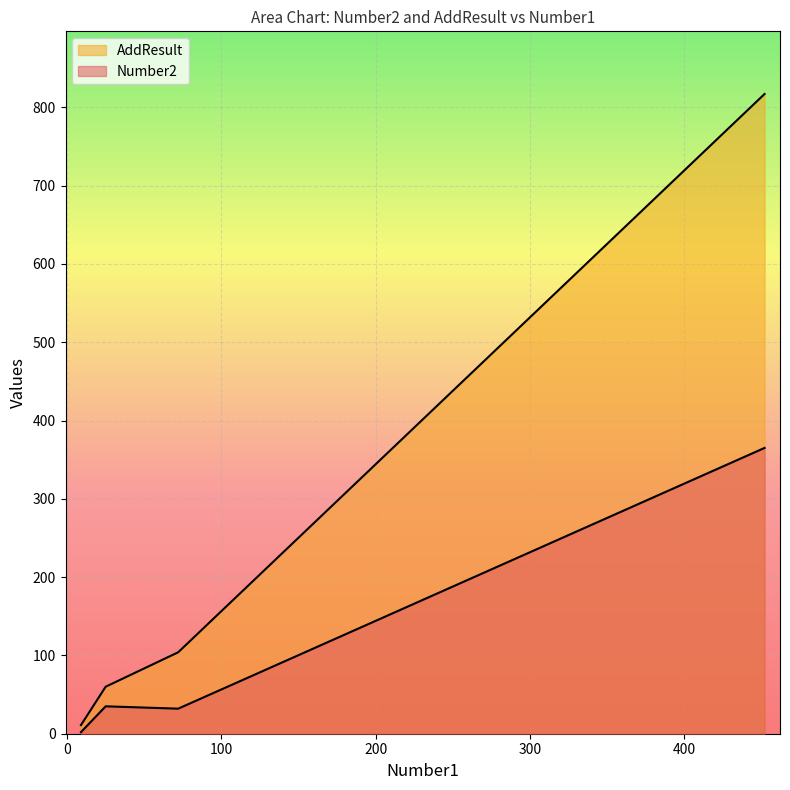

Which series changed the most between 452 and 9?

AddResult